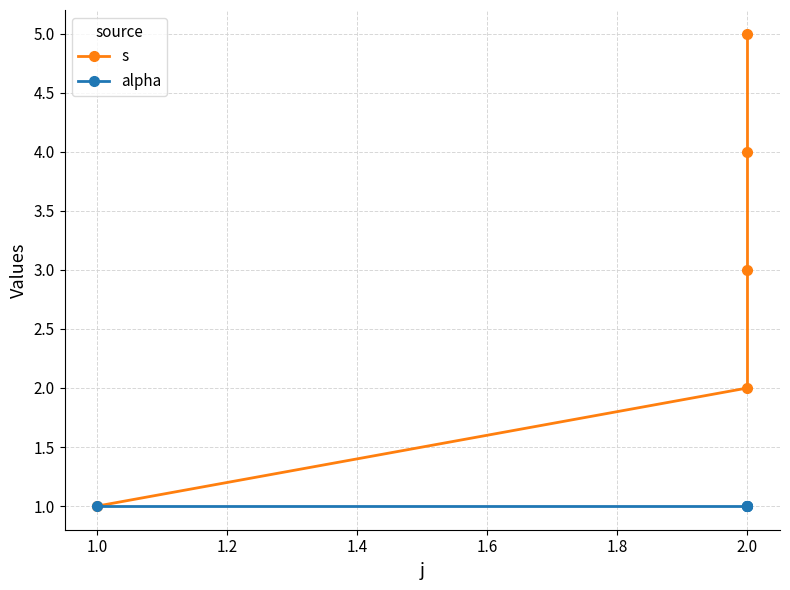

Between 1.0 and 2.0, which series saw the biggest shift?

s